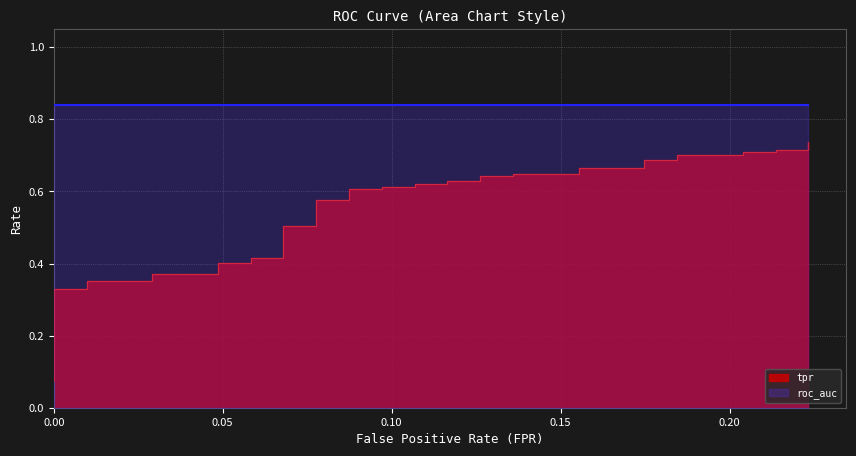

The value of fpr at 37 is 0.2. True or false?

True